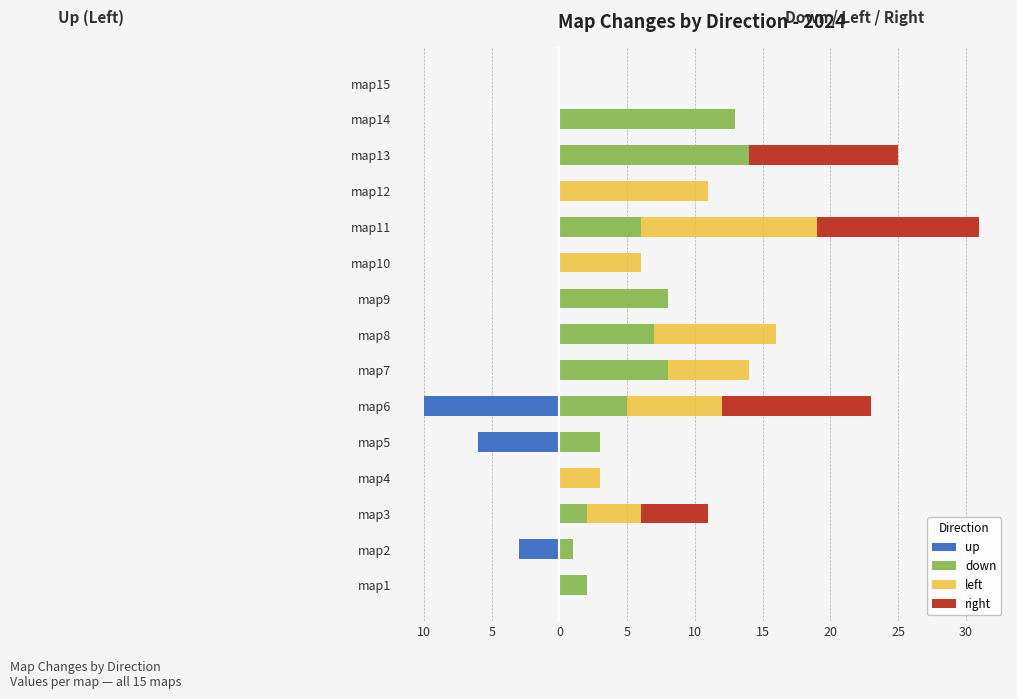

How many data points in up are less than 0?

3